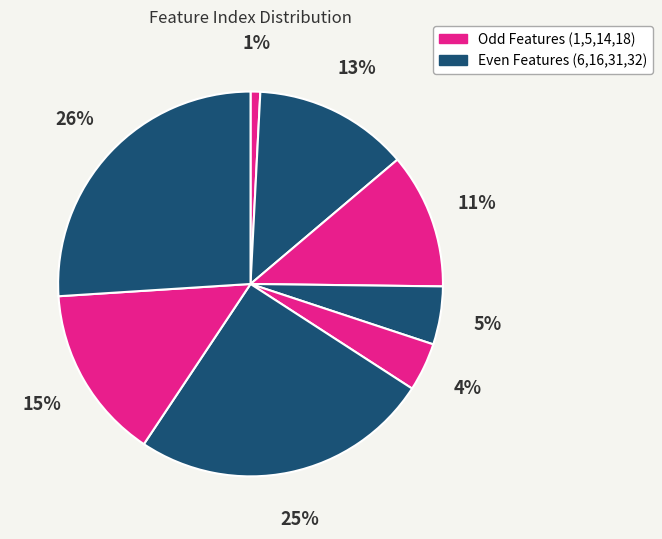

Is there any slice that represents more than half of the pie?

No